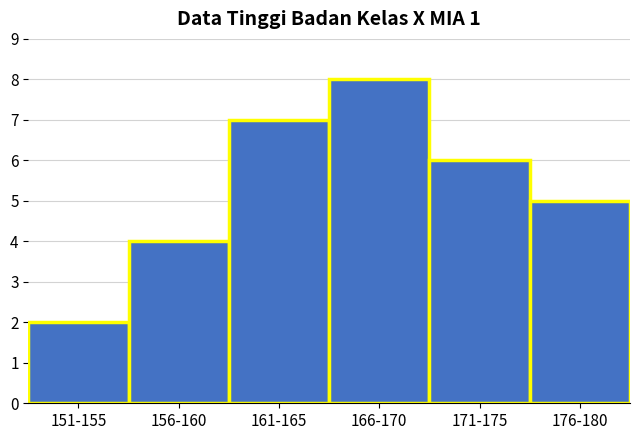

Reading left to right, list all the values displayed in this chart.

2	4	7	8	6	5